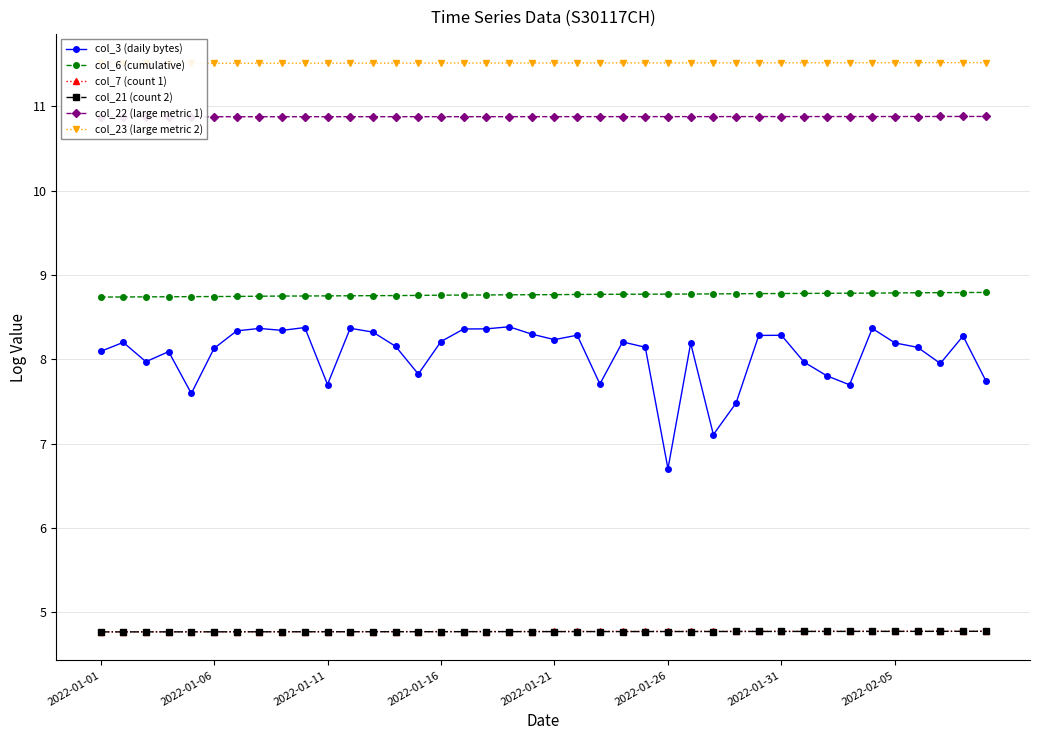

True or false: col_6 (cumulative) and col_3 (daily bytes) cross at least once.

False